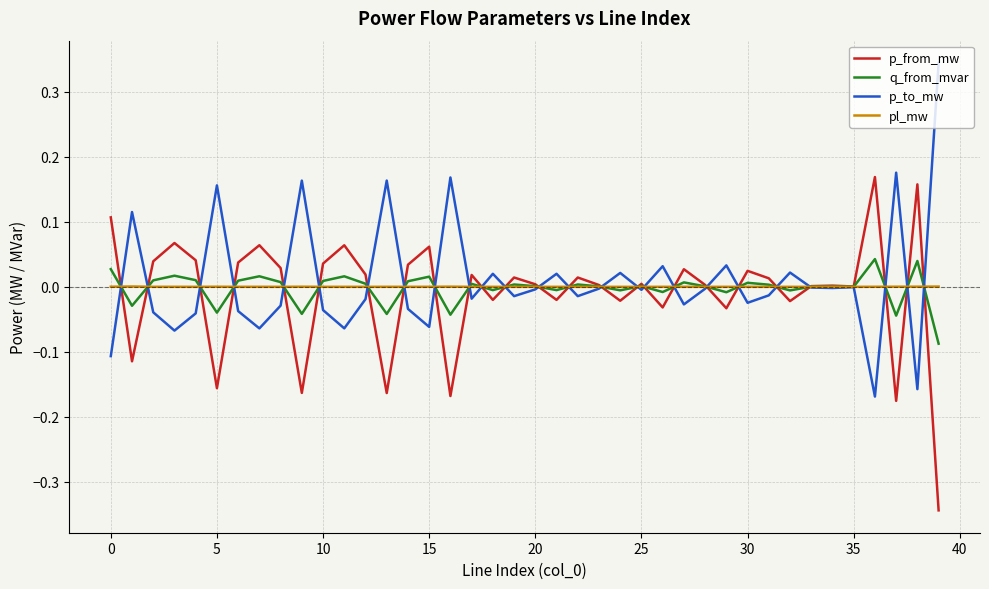

List the series in order of their peak value, lowest first.

pl_mw, q_from_mvar, p_from_mw, p_to_mw